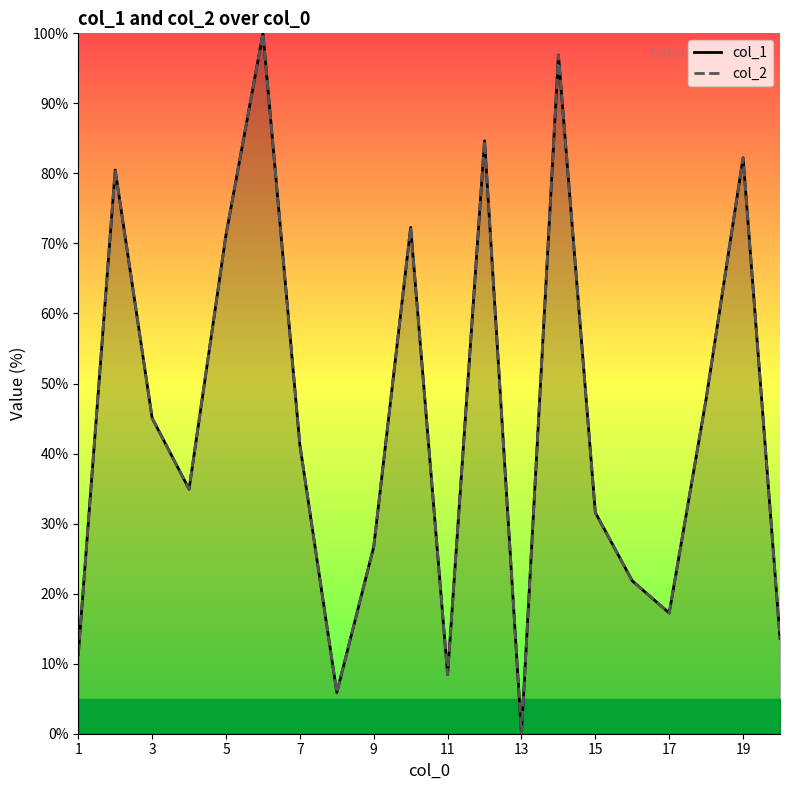

List the series in order of their peak value, highest first.

col_1, col_2